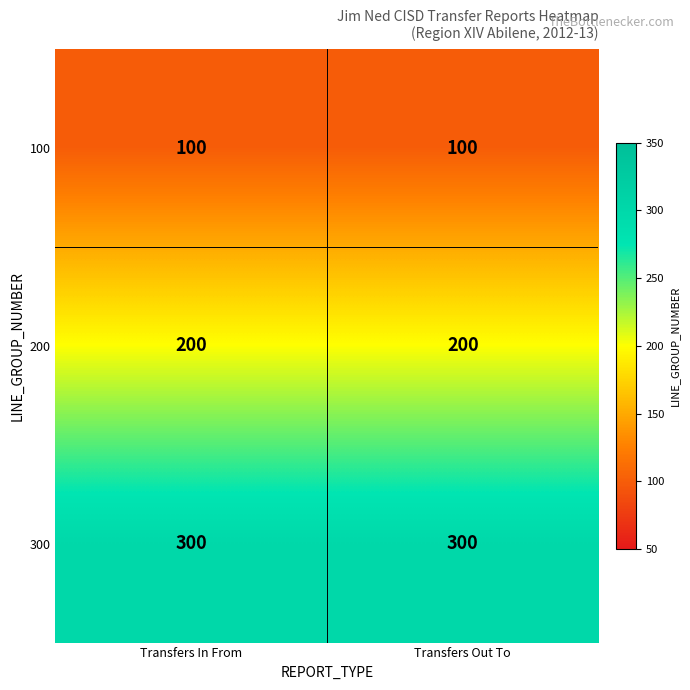

Count the number of data series in this chart.

3